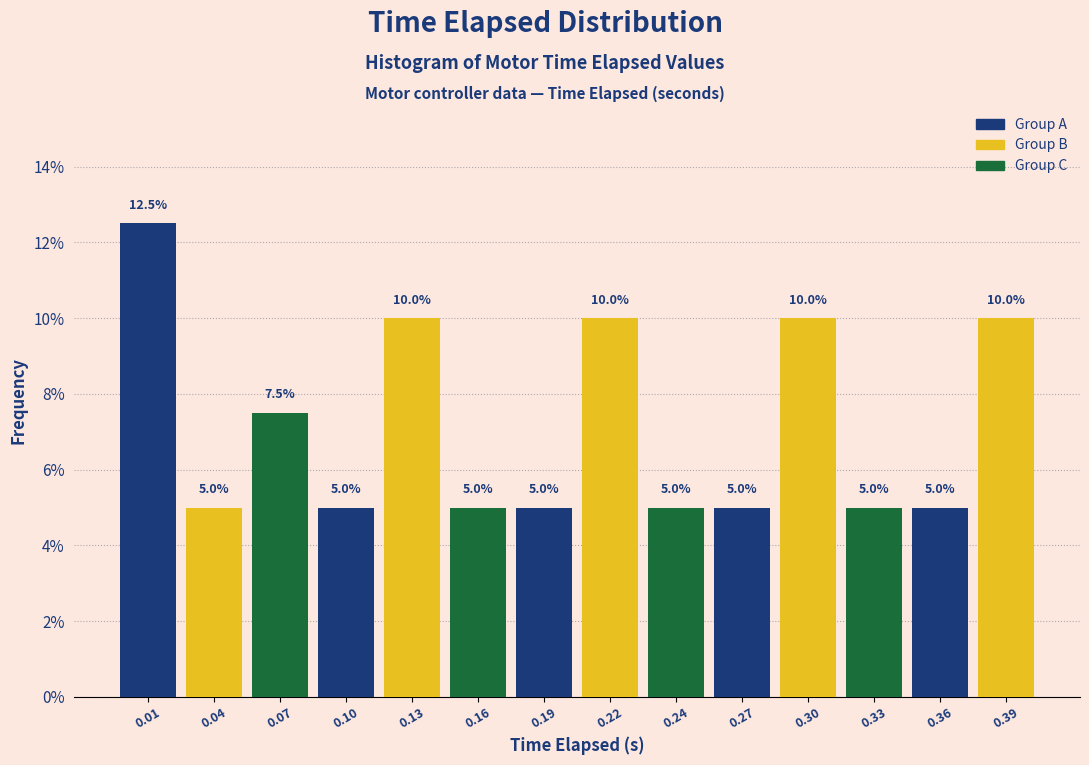

Reading right to left, extract all data points from this chart.

0.39=10.0	0.36=5.0	0.33=5.0	0.30=10.0	0.27=5.0	0.24=5.0	0.22=10.0	0.19=5.0	0.16=5.0	0.13=10.0	0.10=5.0	0.07=7.5	0.04=5.0	0.01=12.5